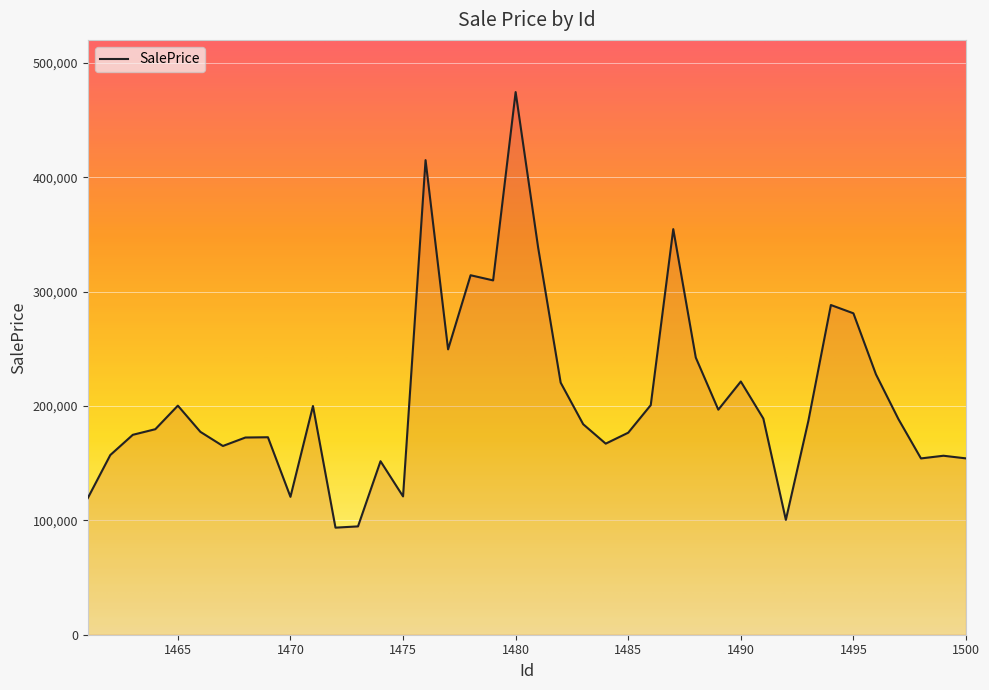

What is the maximum value shown in the chart?

474375.9